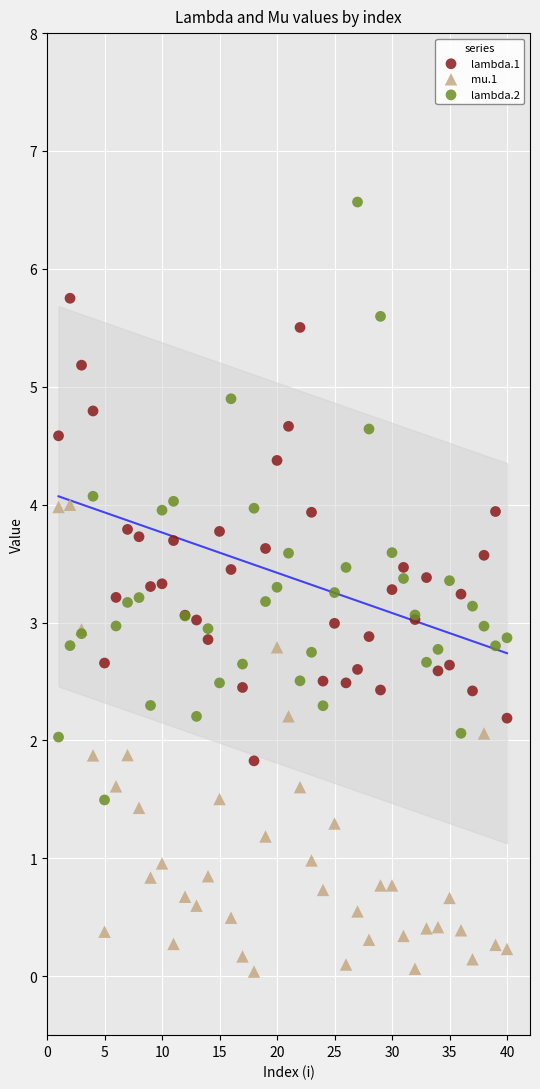

Which series has the widest spread of Y values?

lambda.2